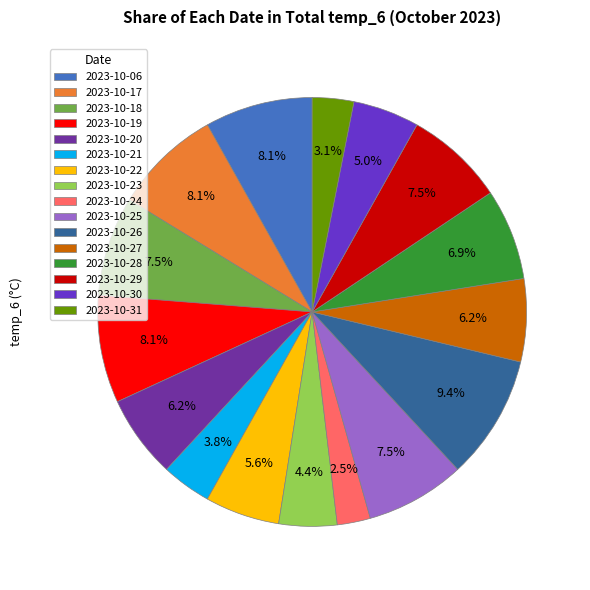

Is there any slice that represents more than half of the pie?

No